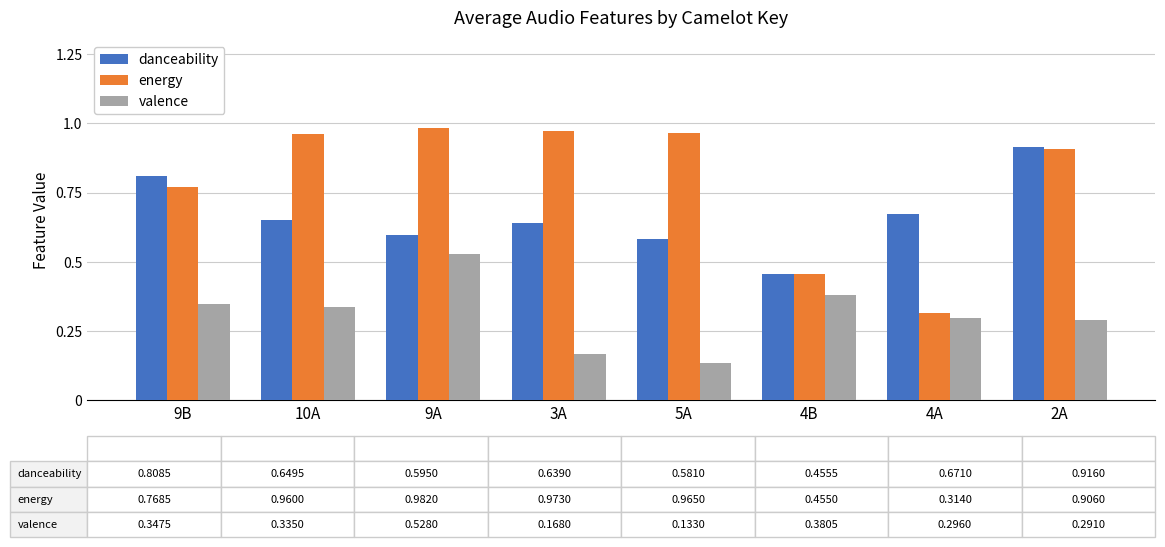

What is the label of the 4th bar from the left?

3A